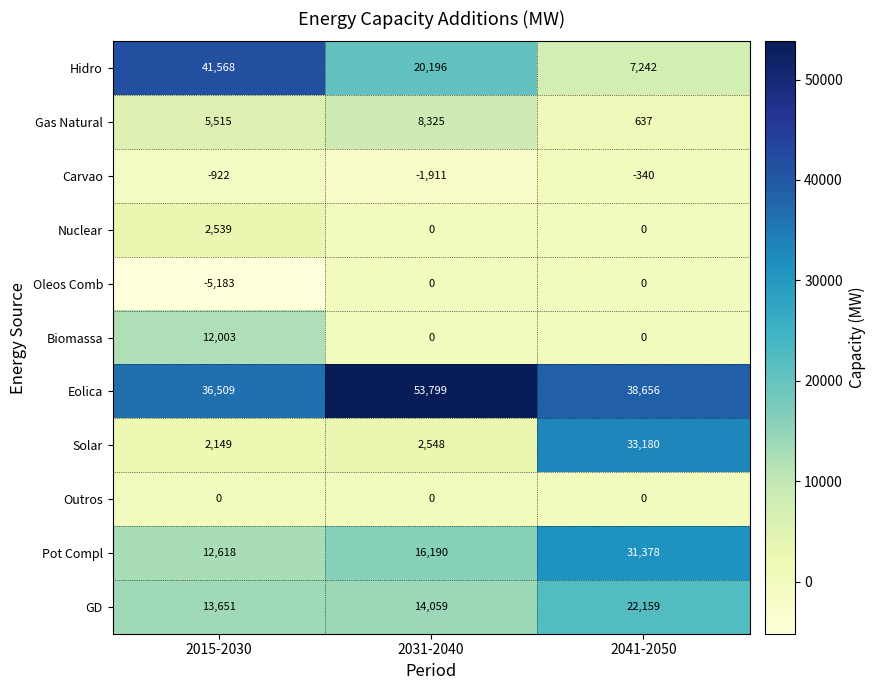

How many distinct data groups are displayed?

11